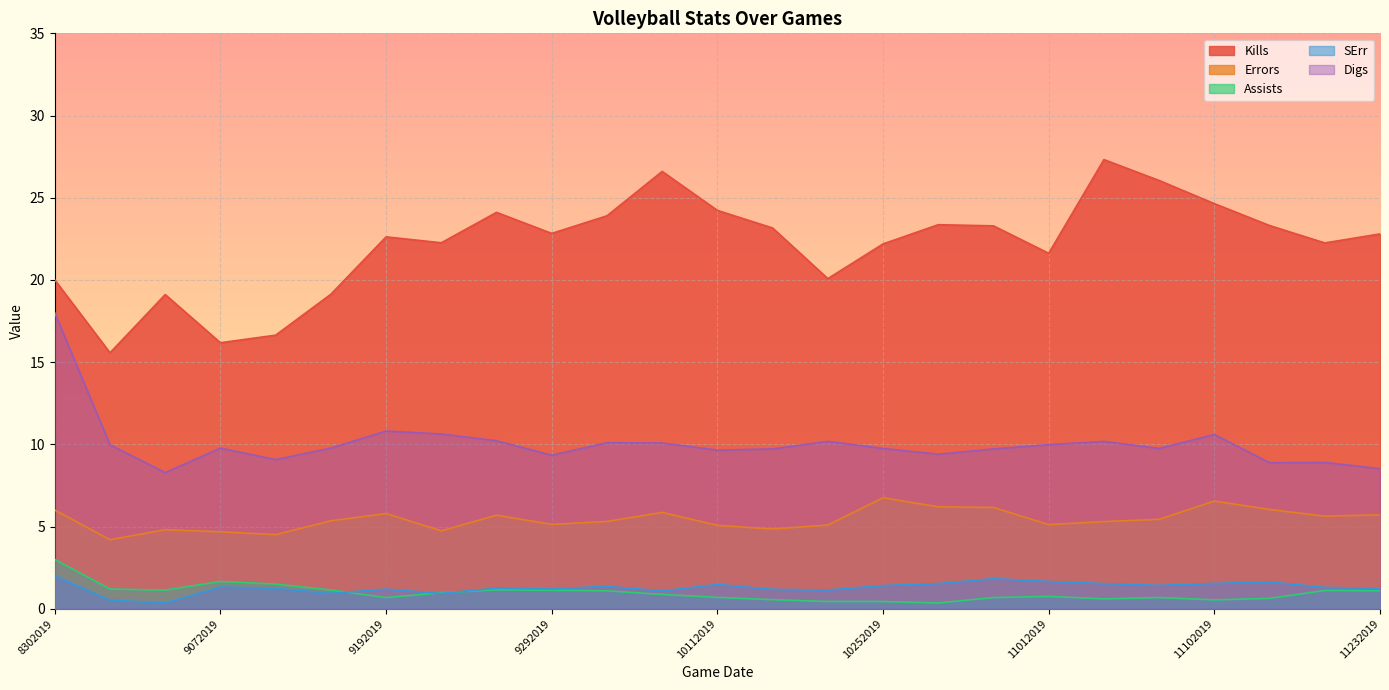

What are all the series names shown in the legend?

Kills, Errors, Assists, SErr, Digs